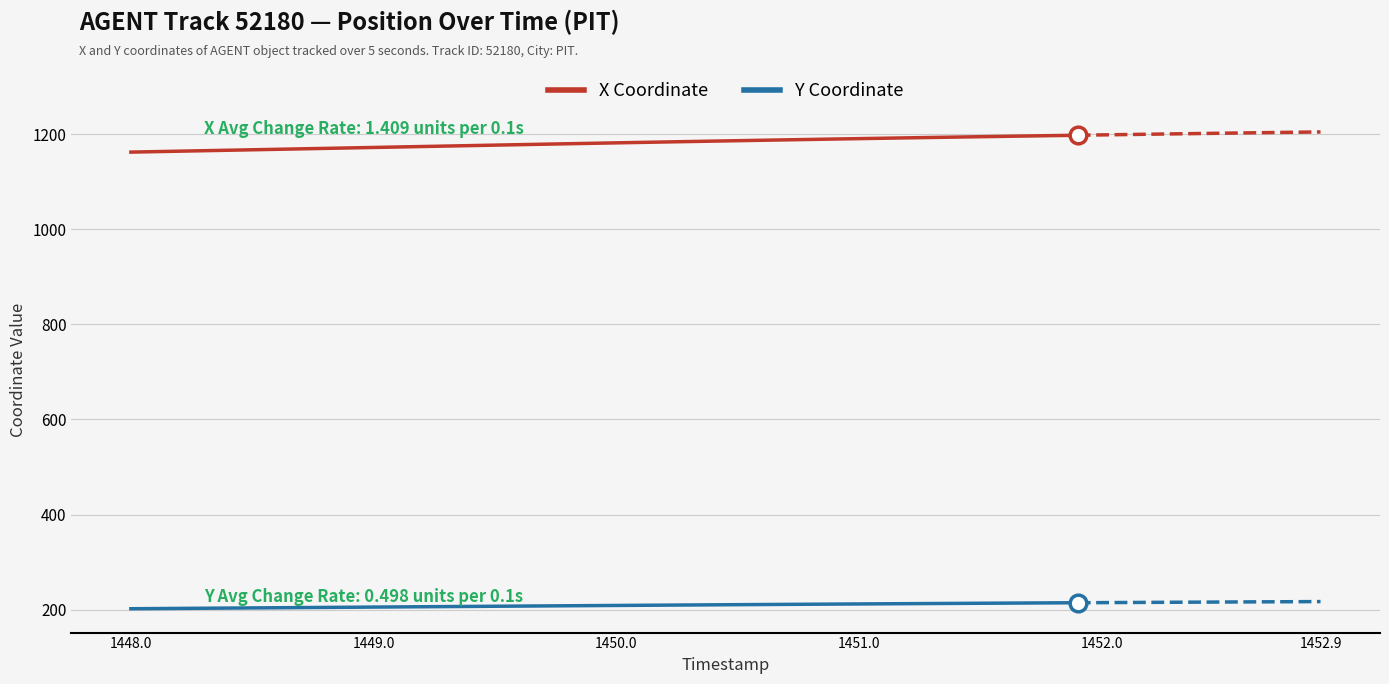

True or false: Y Coordinate and X Coordinate cross at least once.

False